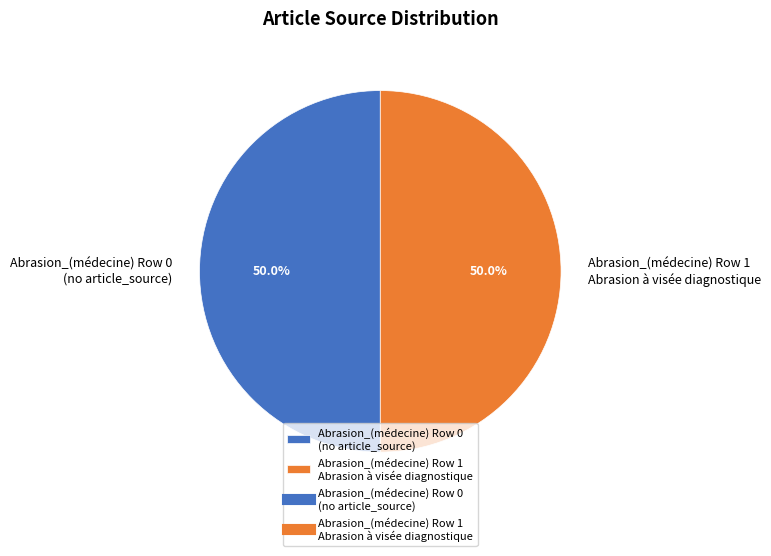

What is the total percentage of Abrasion_(médecine) Row 0 (no article_source) and Abrasion_(médecine) Row 1 Abrasion à visée diagnostique?

100.0%